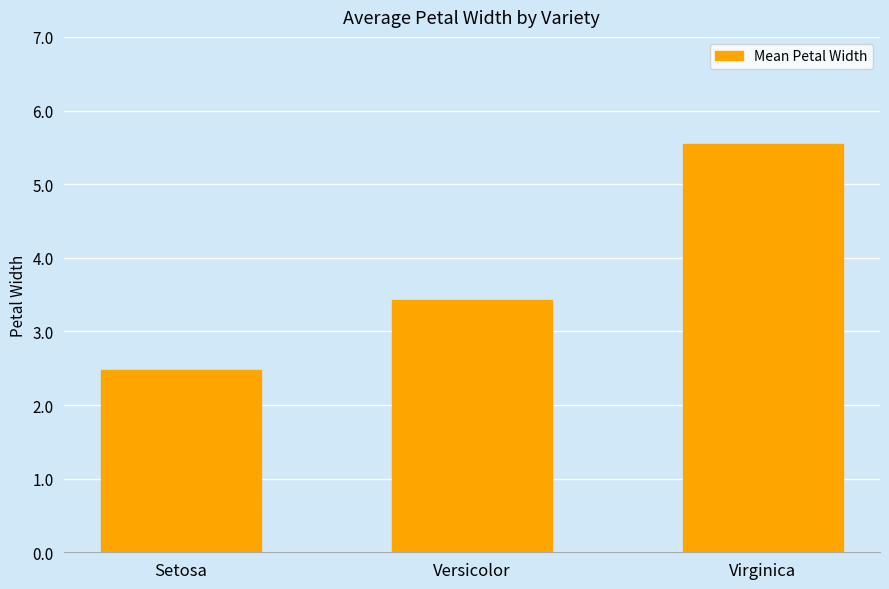

What is the difference between the maximum and minimum values?

3.1